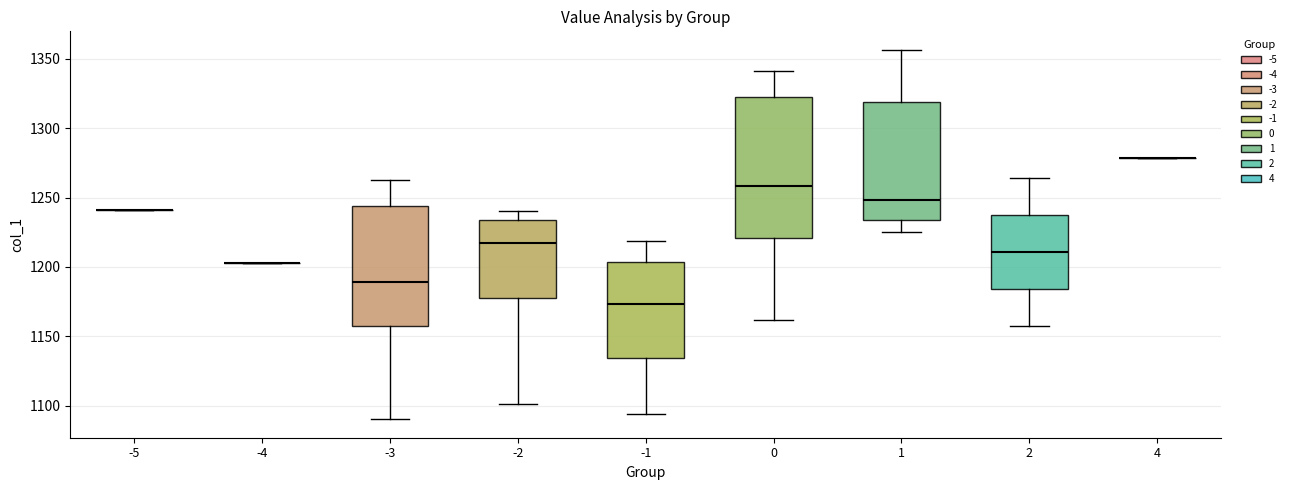

Reading left to right, transcribe this box plot: for each box, give where its median line is, the range the box spans, and where its two whiskers end, as read against the y-axis. The values are not printed on the chart, so give them approximately, as read against the axis.

-5: box collapsed to a line at 1240, whiskers 1240 to 1240
-4: box collapsed to a line at 1205, whiskers 1205 to 1205
-3: median 1190, box 1155 to 1245, whiskers 1090 to 1265
-2: median 1215, box 1175 to 1235, whiskers 1100 to 1240
-1: median 1175, box 1135 to 1205, whiskers 1095 to 1220
0: median 1260, box 1220 to 1320, whiskers 1160 to 1340
1: median 1250, box 1235 to 1320, whiskers 1225 to 1355
2: median 1210, box 1185 to 1235, whiskers 1155 to 1265
4: box collapsed to a line at 1280, whiskers 1280 to 1280